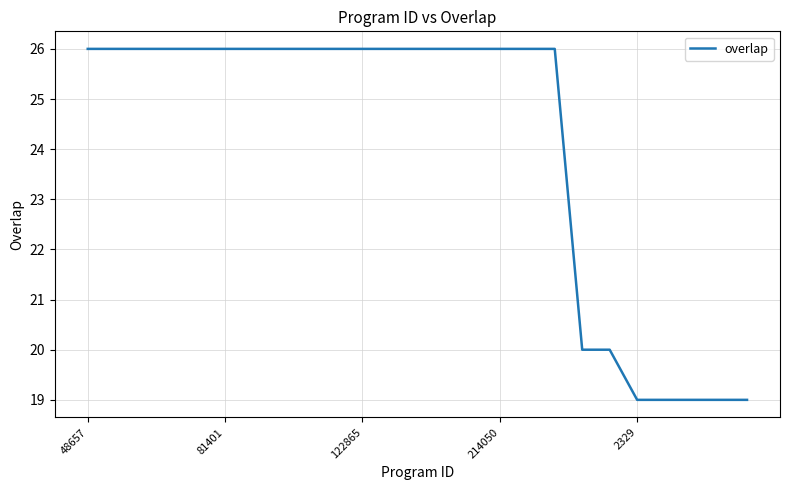

What is the difference between the maximum and minimum values?

7